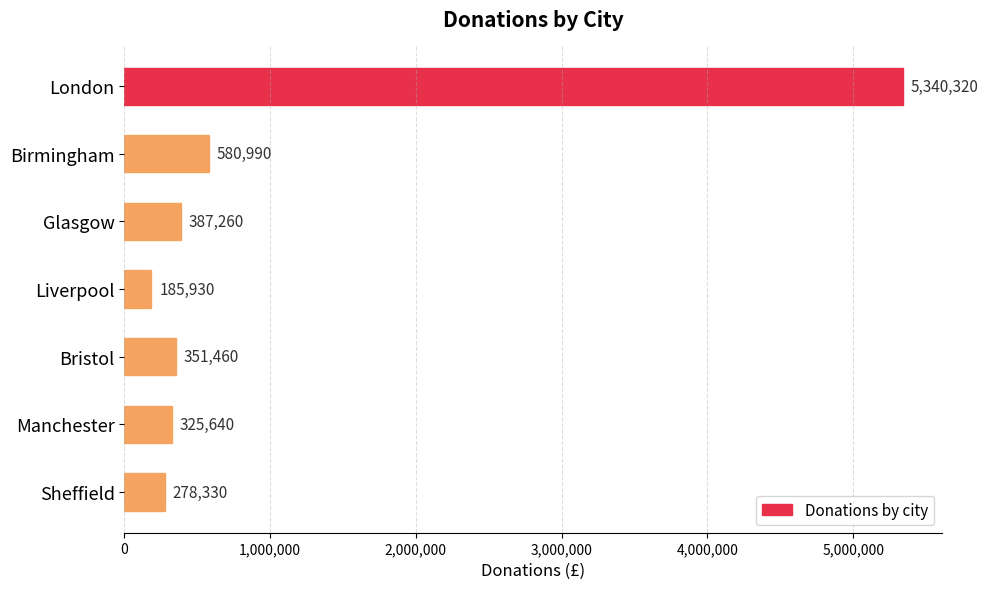

What is the difference between the second highest and minimum values?

395060